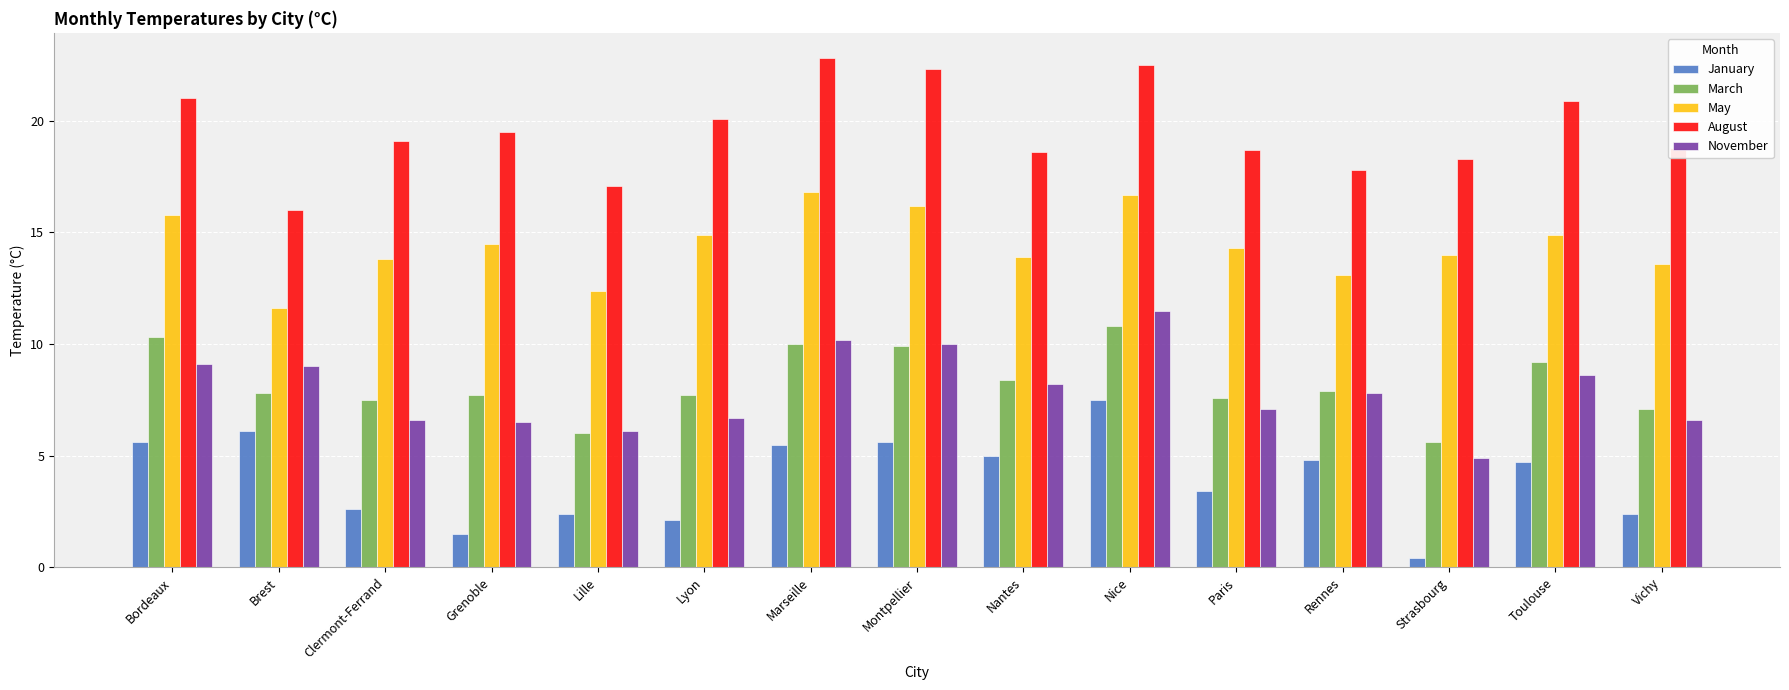

What is the sum of all March values?

123.5